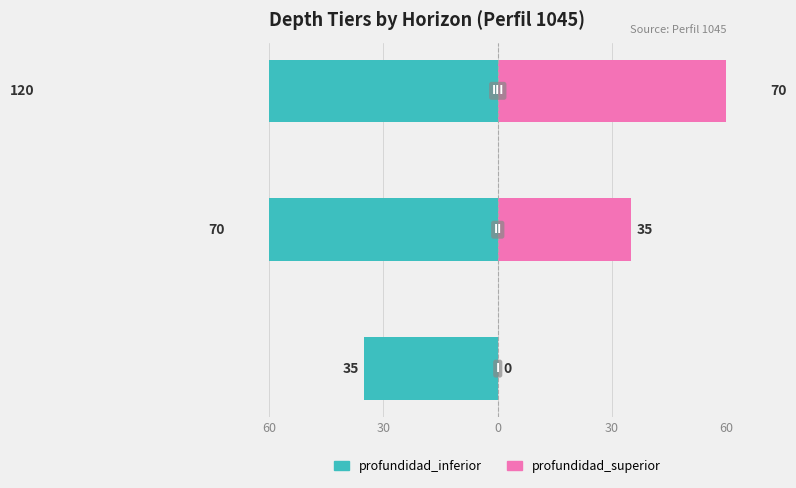

Does the chart contain any negative values?

Yes